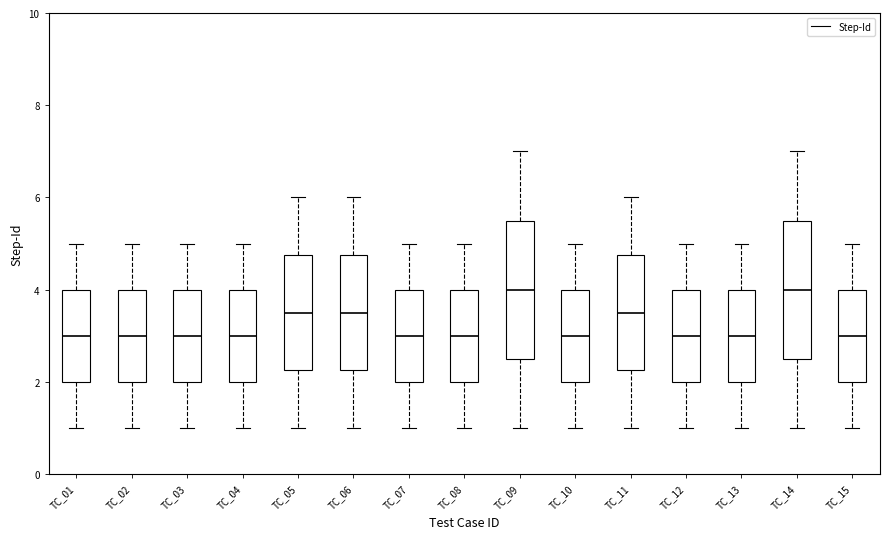

Where does the median line of the box for TC_01 sit on the y-axis? The values are not printed on the chart, so give them approximately, as read against the axis.

3.0